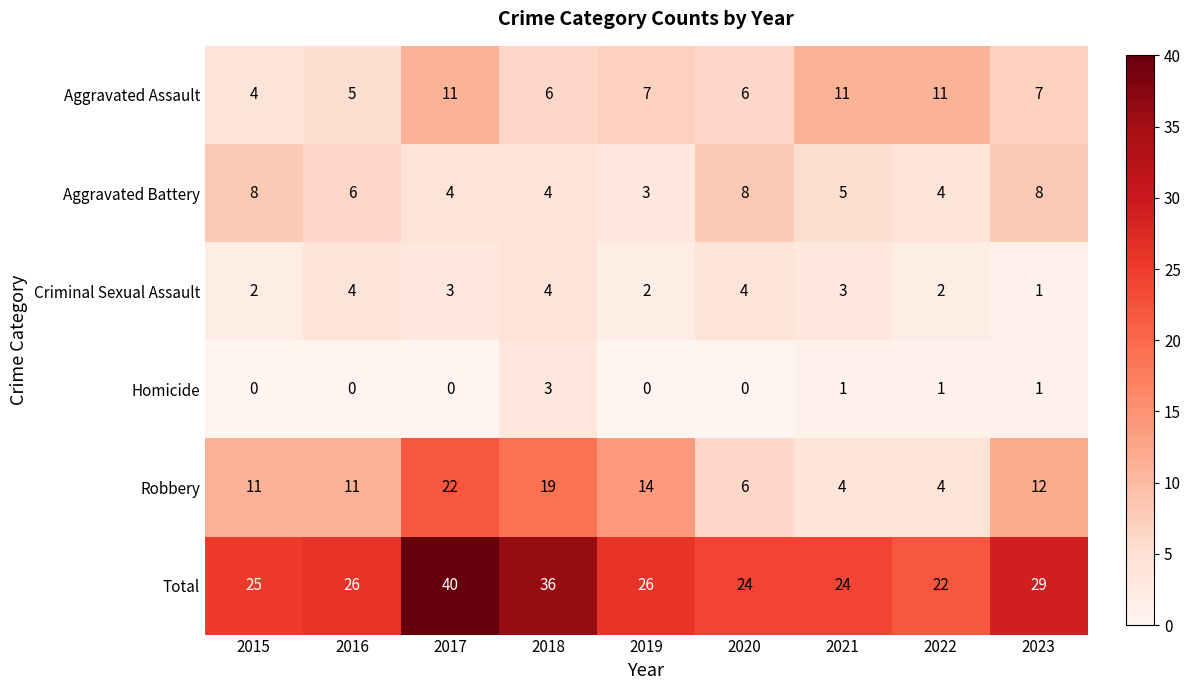

At which category is the sum across all series the highest?

2017